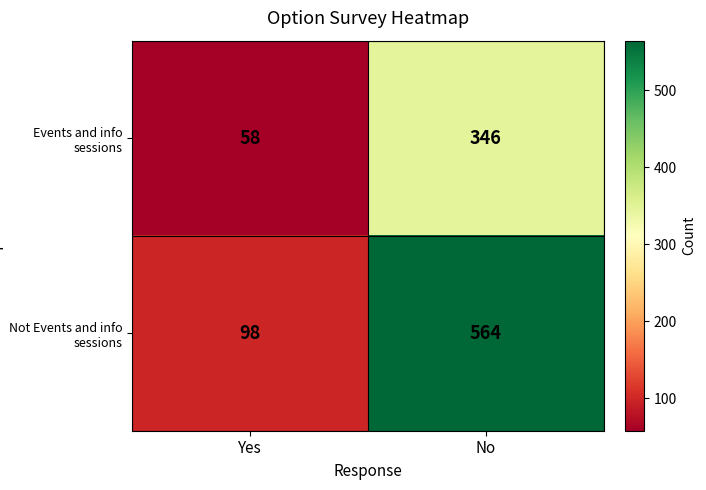

Reading left to right, what are all the values shown in this chart?

Events and info sessions: Yes=58	No=346
Not Events and info sessions: Yes=98	No=564